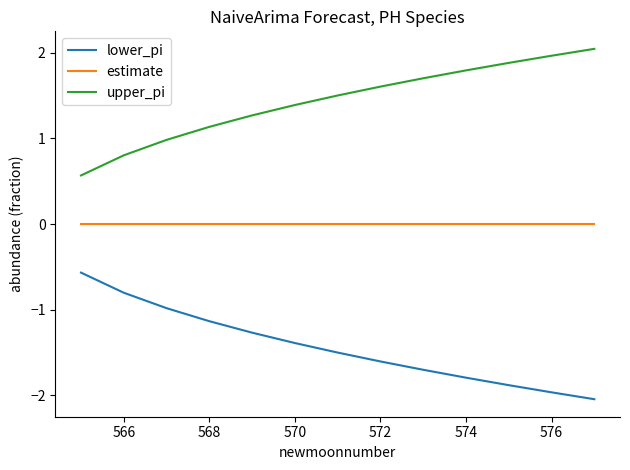

True or false: estimate and upper_pi cross at least once.

False